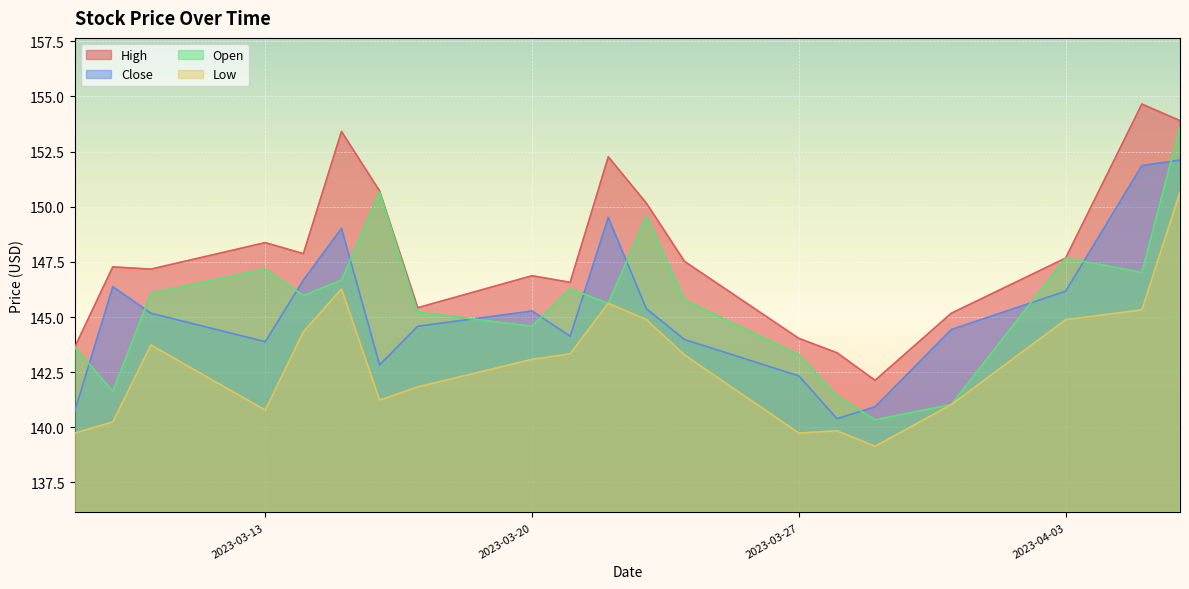

What are all the series names shown in the legend?

High, Close, Open, Low